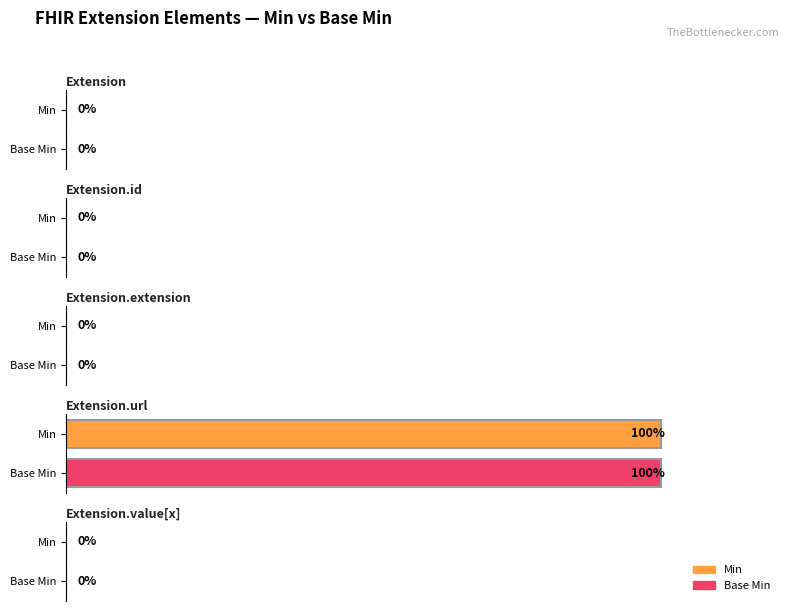

Reading right to left, list all the values displayed in this chart.

Min: Extension.value[x]=0	Extension.url=1	Extension.extension=0	Extension.id=0	Extension=0
Base Min: Extension.value[x]=0	Extension.url=1	Extension.extension=0	Extension.id=0	Extension=0